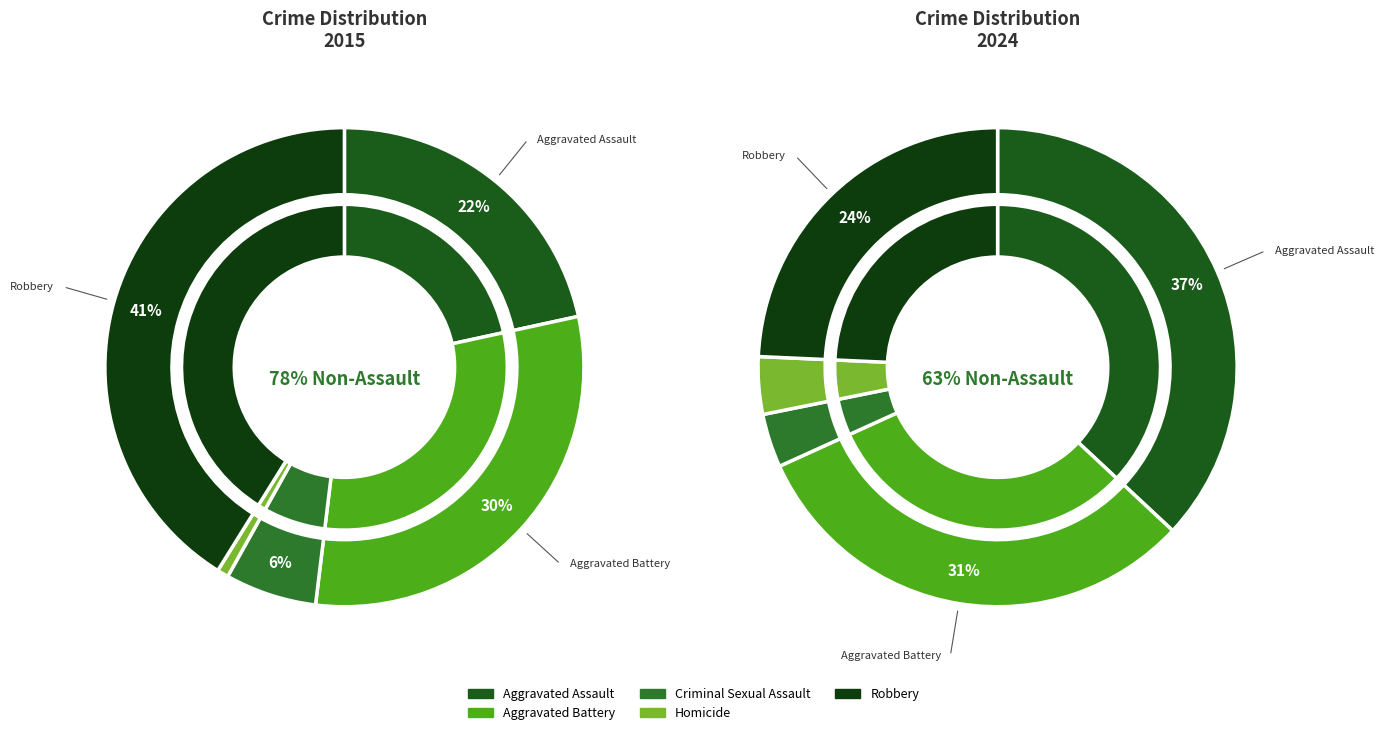

Combined, do Homicide and Aggravated Assault account for over 50%?

No